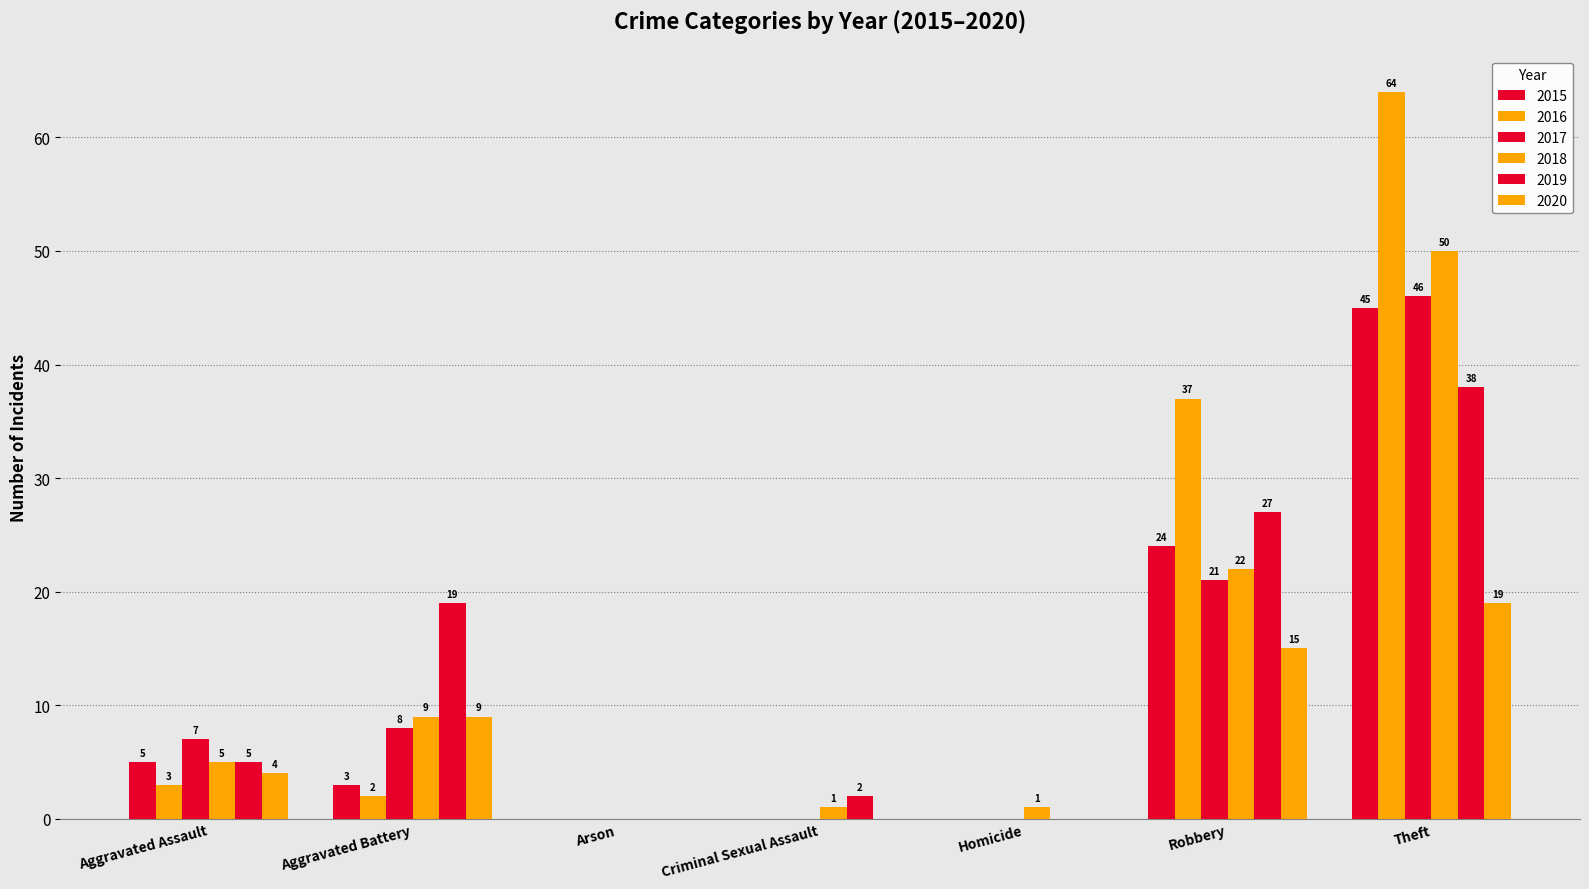

True or false: 2017 has a value of 20 at Homicide.

False